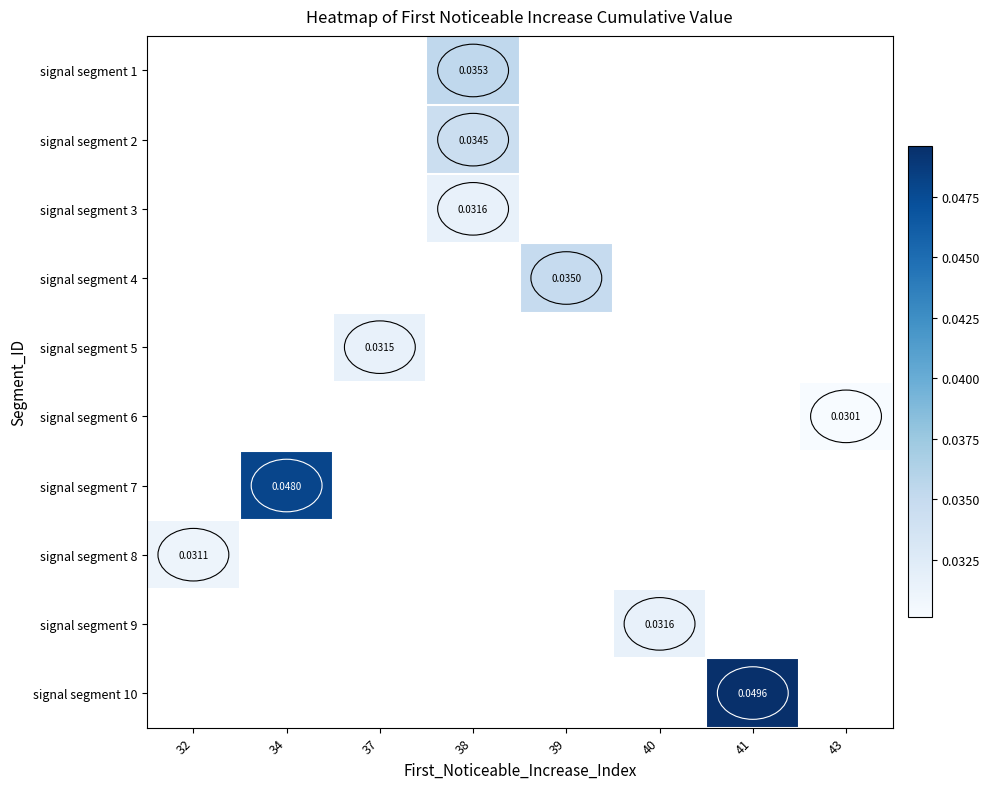

Where is signal segment 8 nearest to the value 0?

32